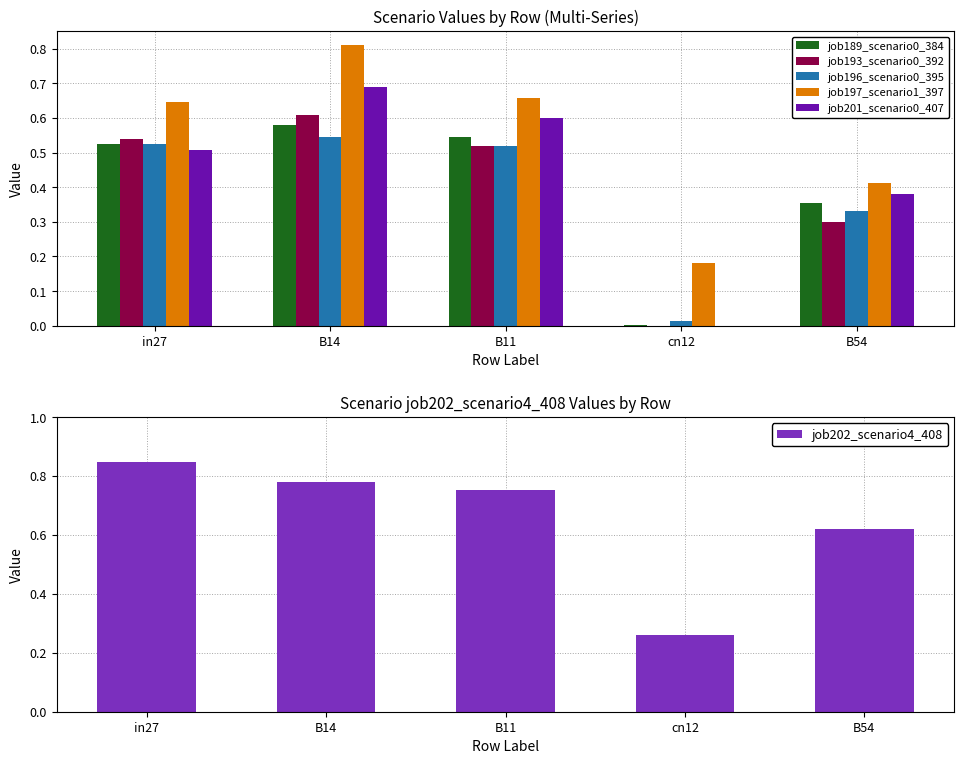

What is the value of the job197_scenario1_397 bar at the 1st from the left?

0.6